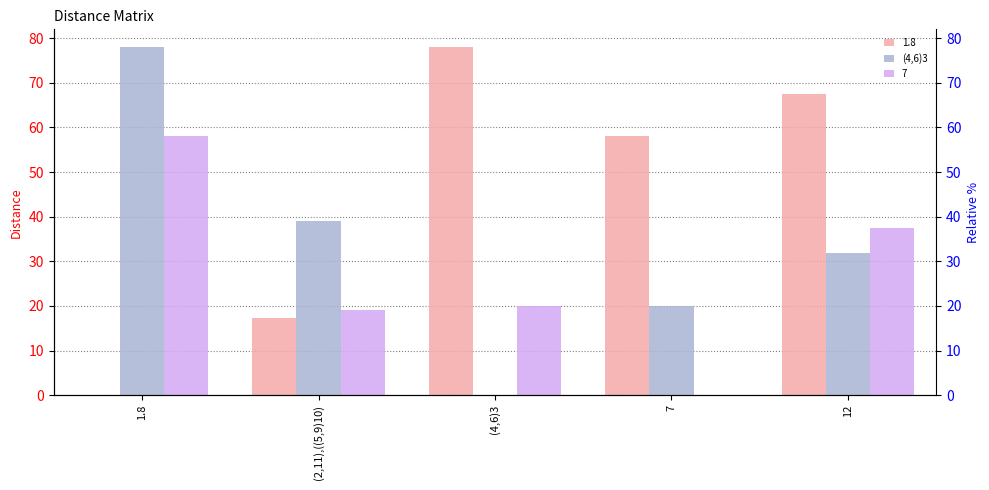

The value at (4,6)3 is 0.0. True or false?

True